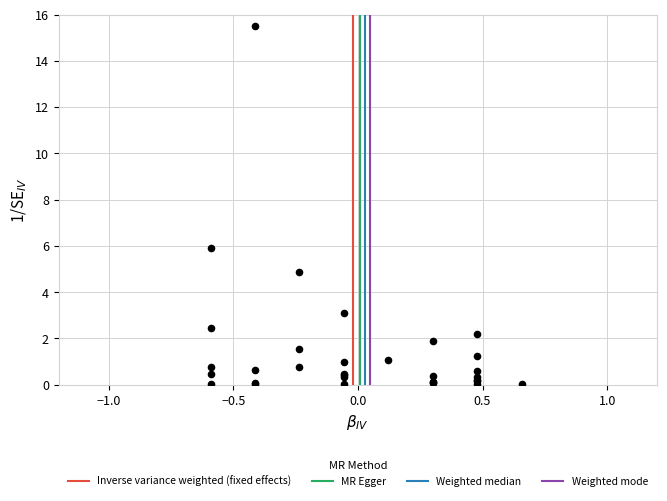

What Y value in the scatter plot is closest to 7?

5.9